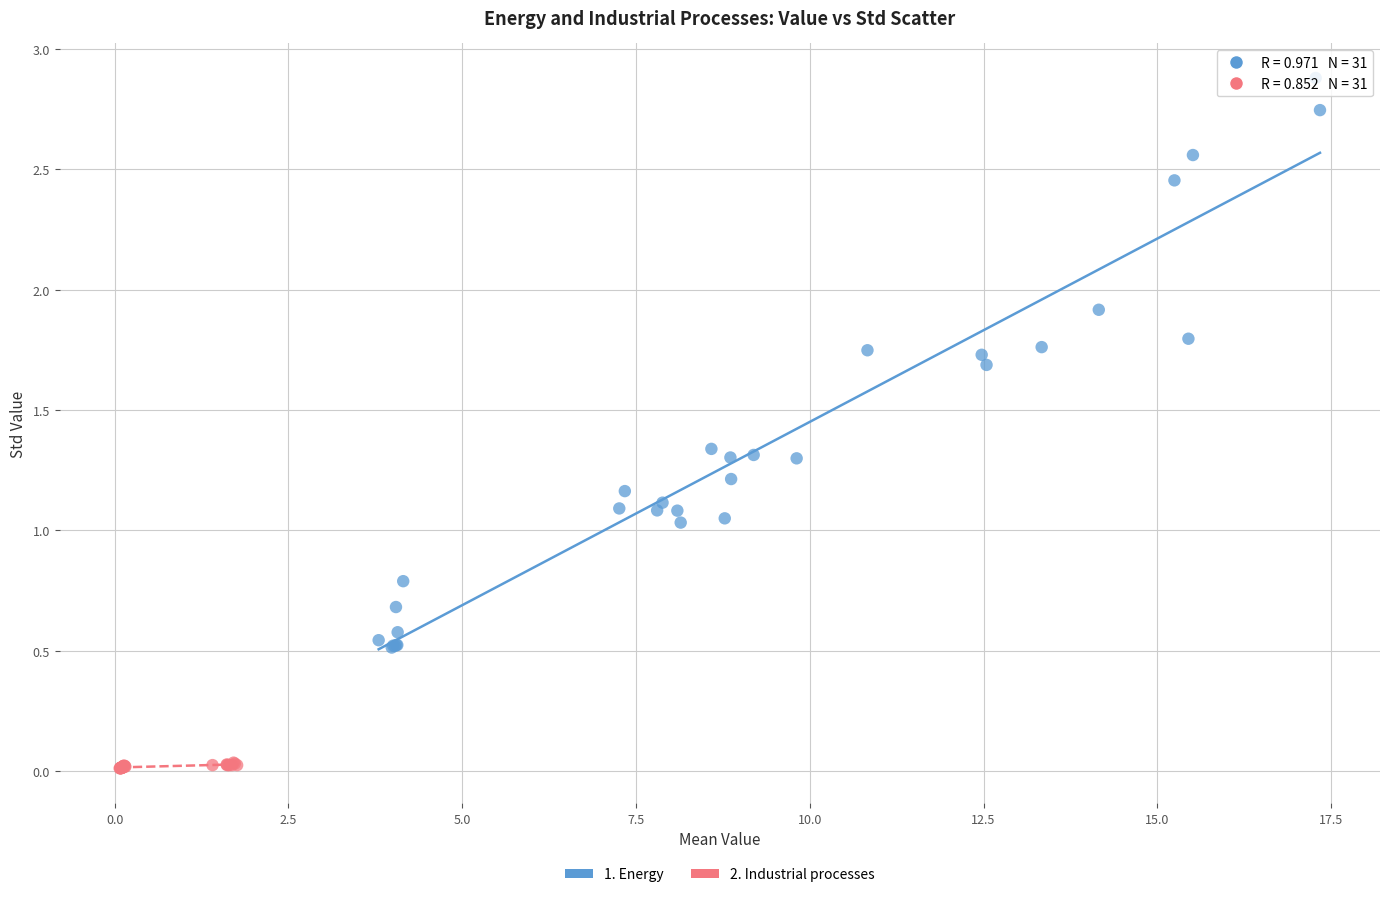

Which series contains the highest Y value?

1. Energy